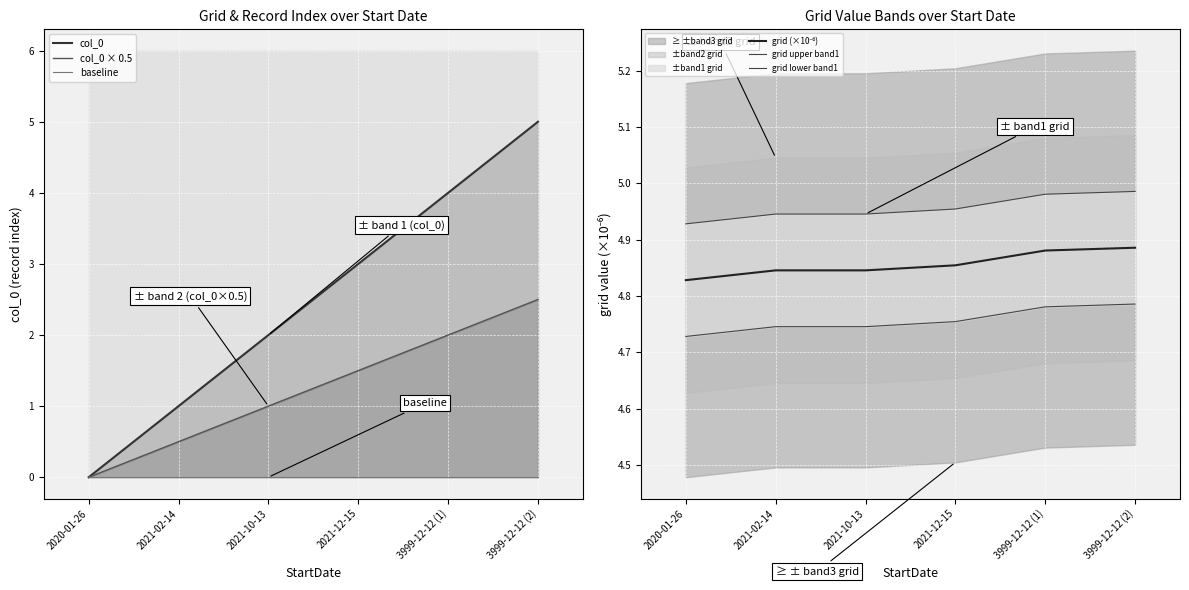

Reading left to right, list all the values displayed in this chart.

col_0: 2020-01-26=0.0	2021-02-14=1.0	2021-10-13=2.0	2021-12-15=3.0	3999-12-12 (1)=4.0	3999-12-12 (2)=5.0
col_0 × 0.5: 2020-01-26=0.0	2021-02-14=0.5	2021-10-13=1.0	2021-12-15=1.5	3999-12-12 (1)=2.0	3999-12-12 (2)=2.5
baseline: 2020-01-26=0.0	2021-02-14=0.0	2021-10-13=0.0	2021-12-15=0.0	3999-12-12 (1)=0.0	3999-12-12 (2)=0.0
grid (×10⁻⁶): 2020-01-26=4.8	2021-02-14=4.8	2021-10-13=4.8	2021-12-15=4.9	3999-12-12 (1)=4.9	3999-12-12 (2)=4.9
grid upper band1: 2020-01-26=4.9	2021-02-14=4.9	2021-10-13=4.9	2021-12-15=5.0	3999-12-12 (1)=5.0	3999-12-12 (2)=5.0
grid lower band1: 2020-01-26=4.7	2021-02-14=4.7	2021-10-13=4.7	2021-12-15=4.8	3999-12-12 (1)=4.8	3999-12-12 (2)=4.8